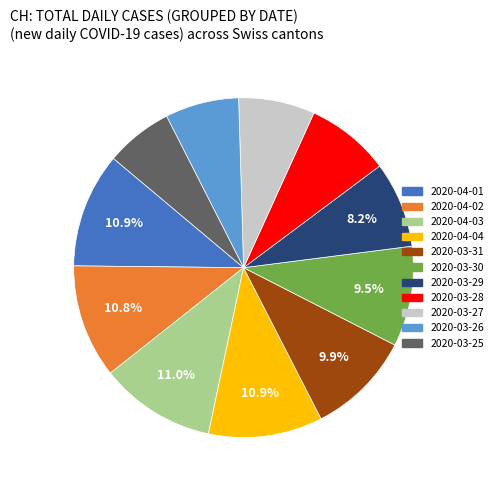

Does 2020-04-03 account for over 50% of the chart?

No